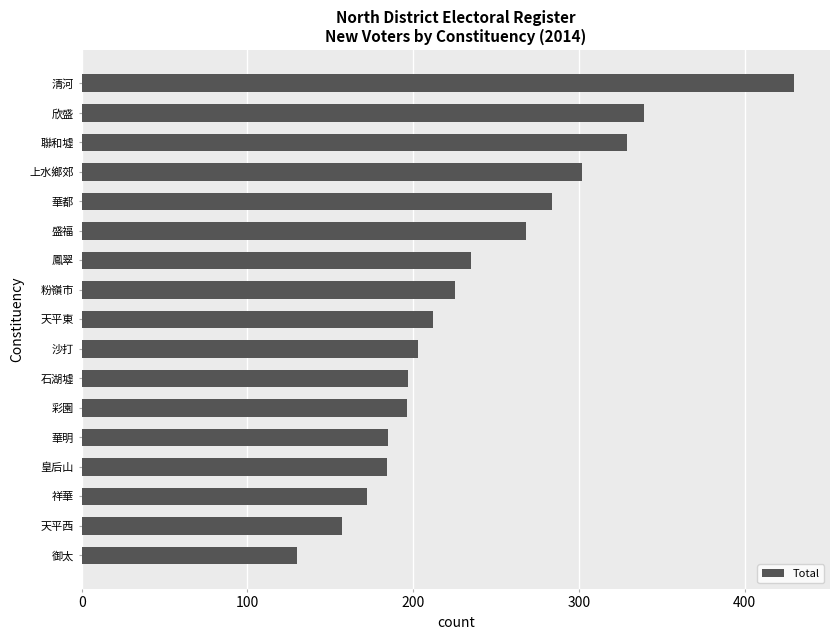

What is the minimum value shown in the chart?

130